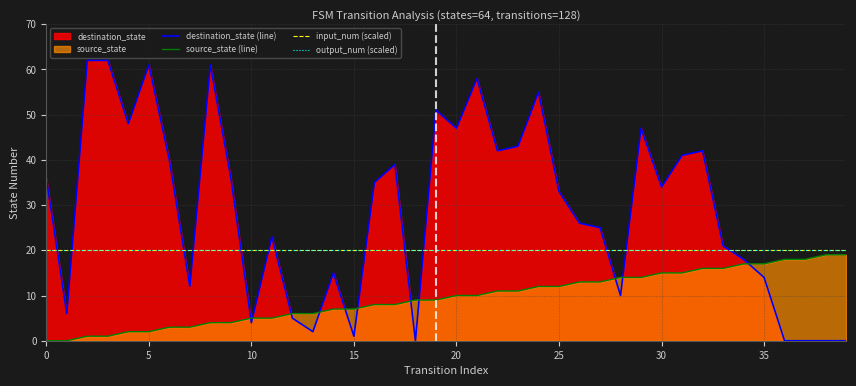

Which series has the largest range (max minus min)?

destination_state (line)